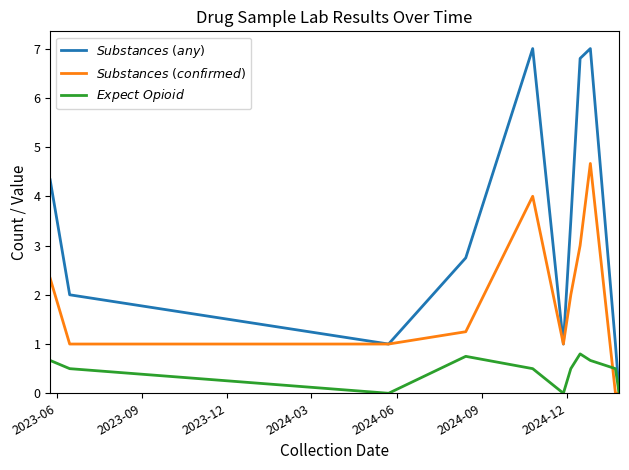

What is the greatest value displayed?

7.0